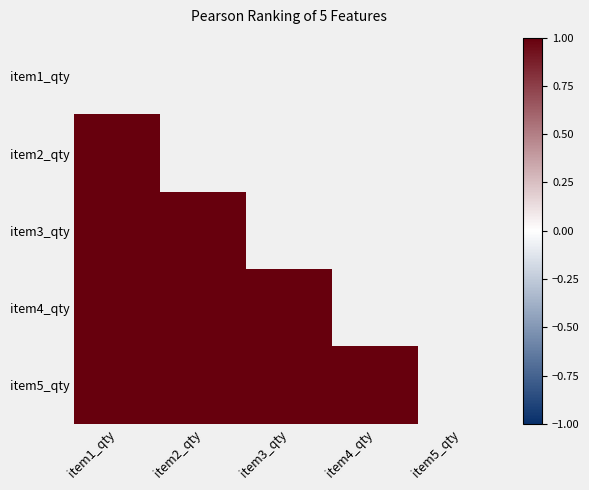

At item5_qty, list the series in order from smallest to largest.

item1_qty, item2_qty, item3_qty, item4_qty, item5_qty